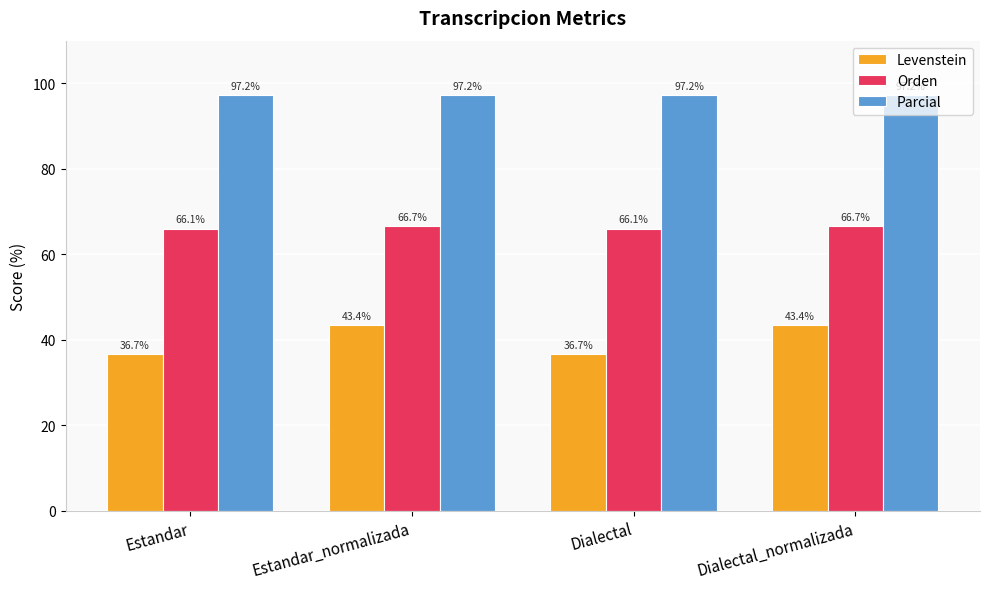

What is the difference between the second highest and minimum values in the Levenstein series?

6.6